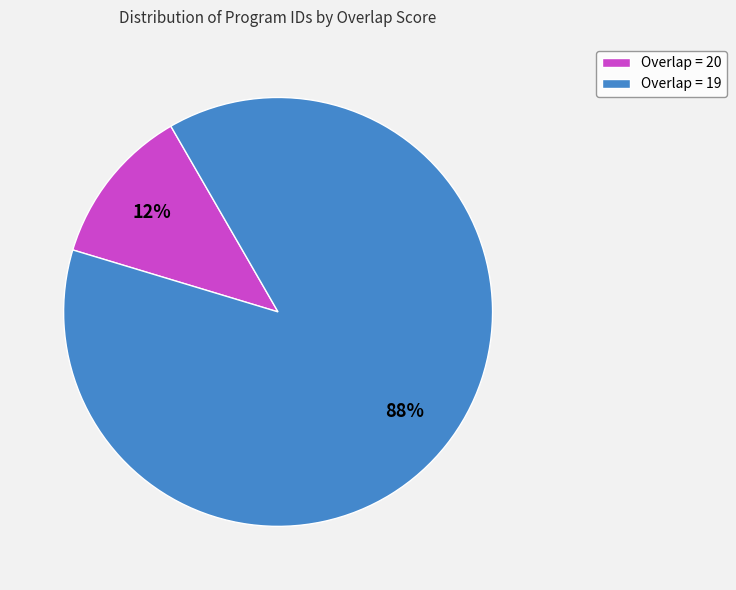

Is there any slice that represents more than half of the pie?

Yes